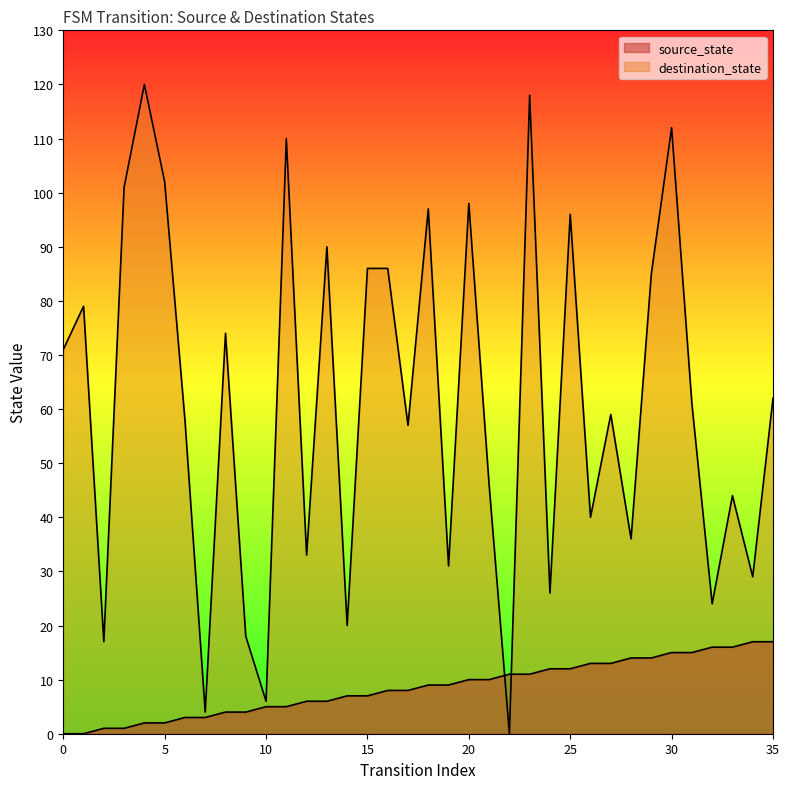

Which series has the largest range (max minus min)?

destination_state